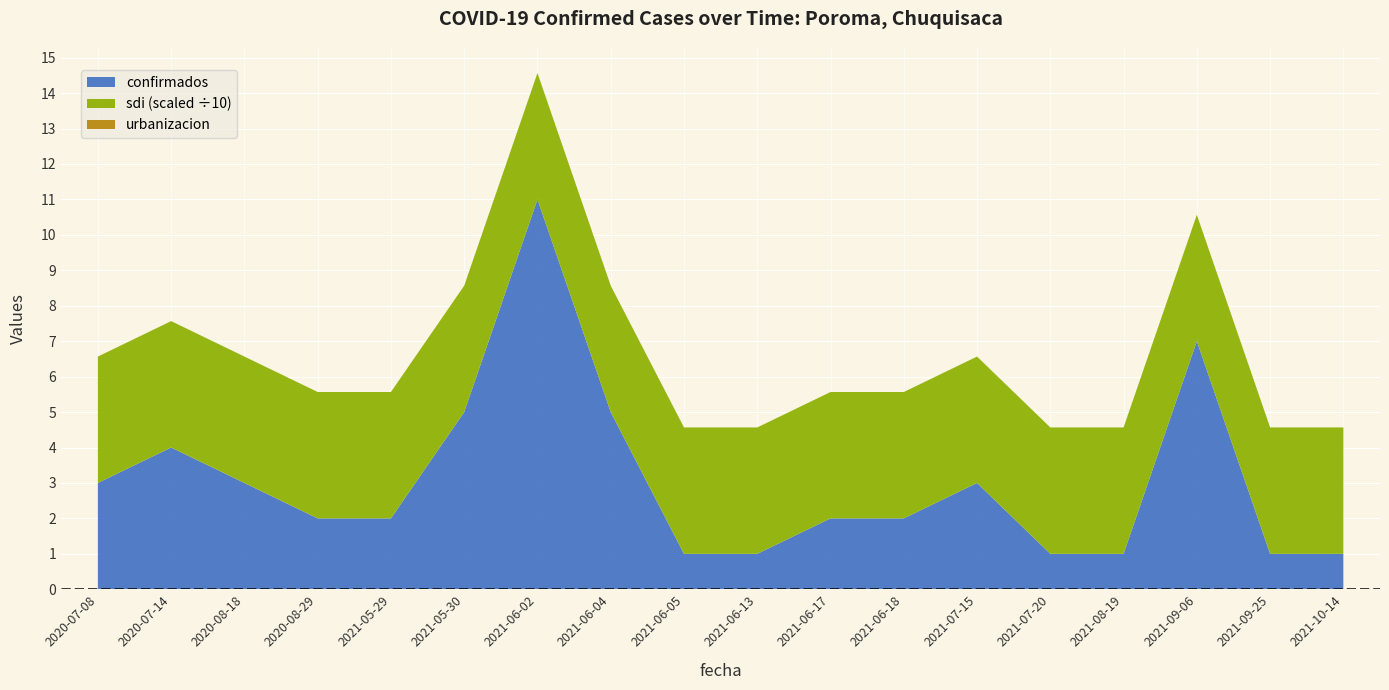

What is the difference between the maximum and minimum values in the confirmados series?

10.0